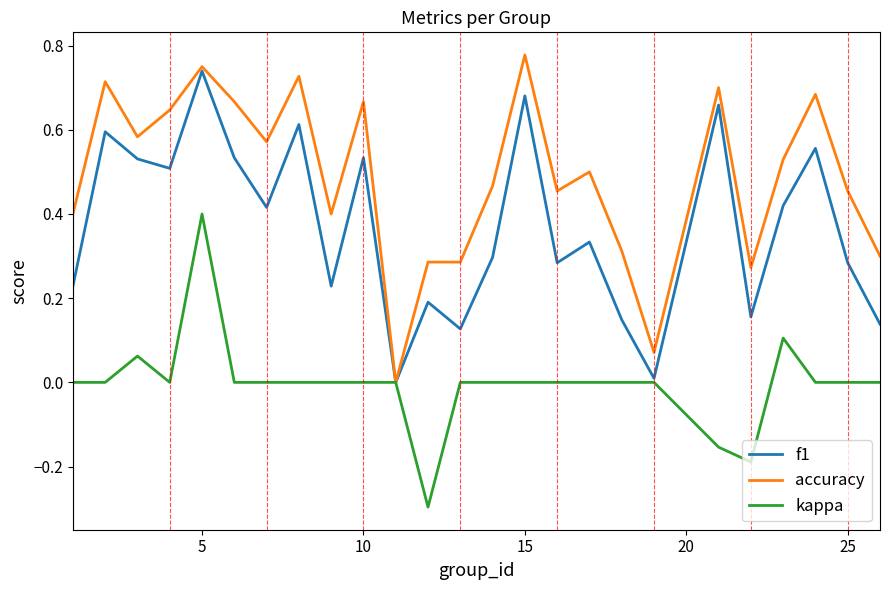

Which series has the largest total across all categories?

accuracy